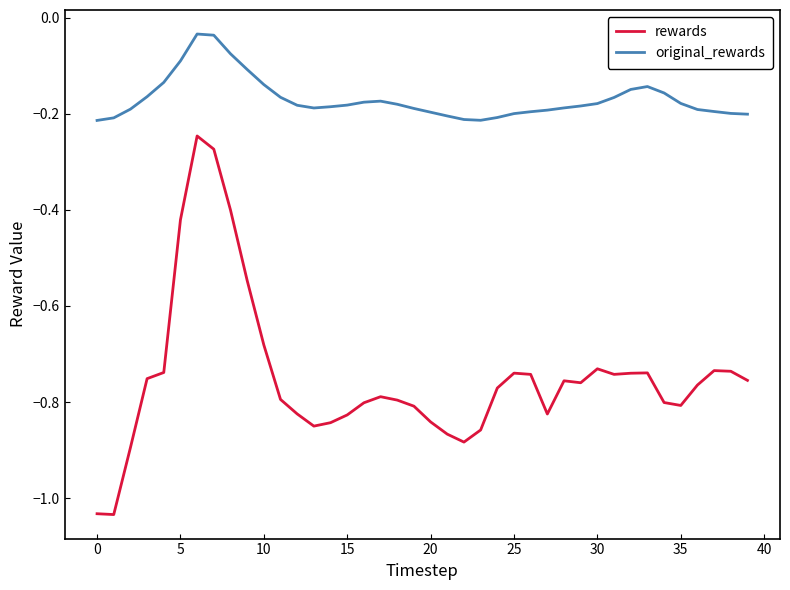

What is the difference between the maximum and minimum values in the rewards series?

0.8